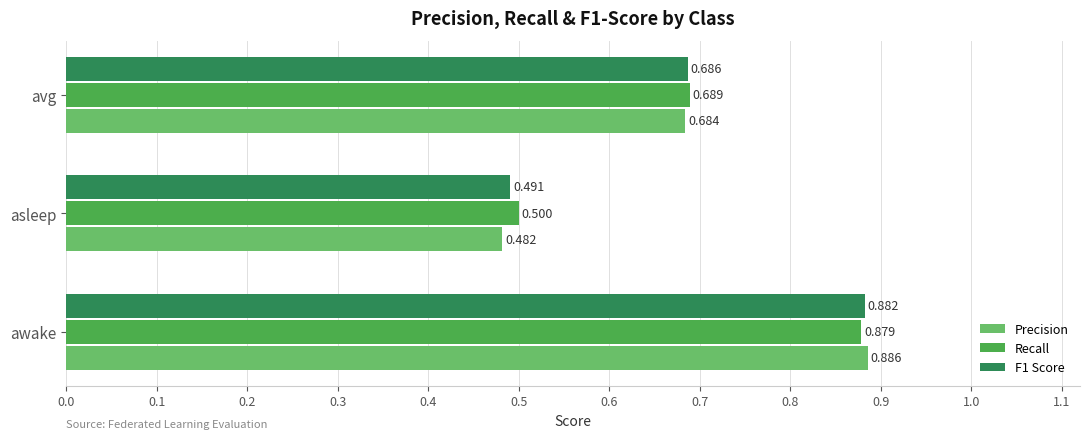

Rank the categories by Recall value from highest to lowest.

awake, avg, asleep